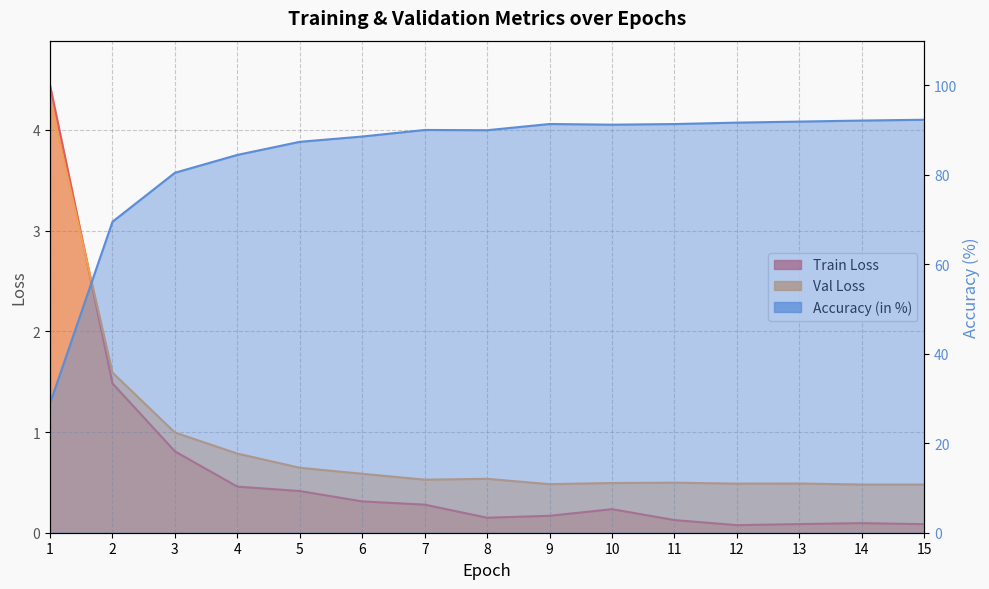

What is the difference between the Train Loss values at 10 and 11?

0.1